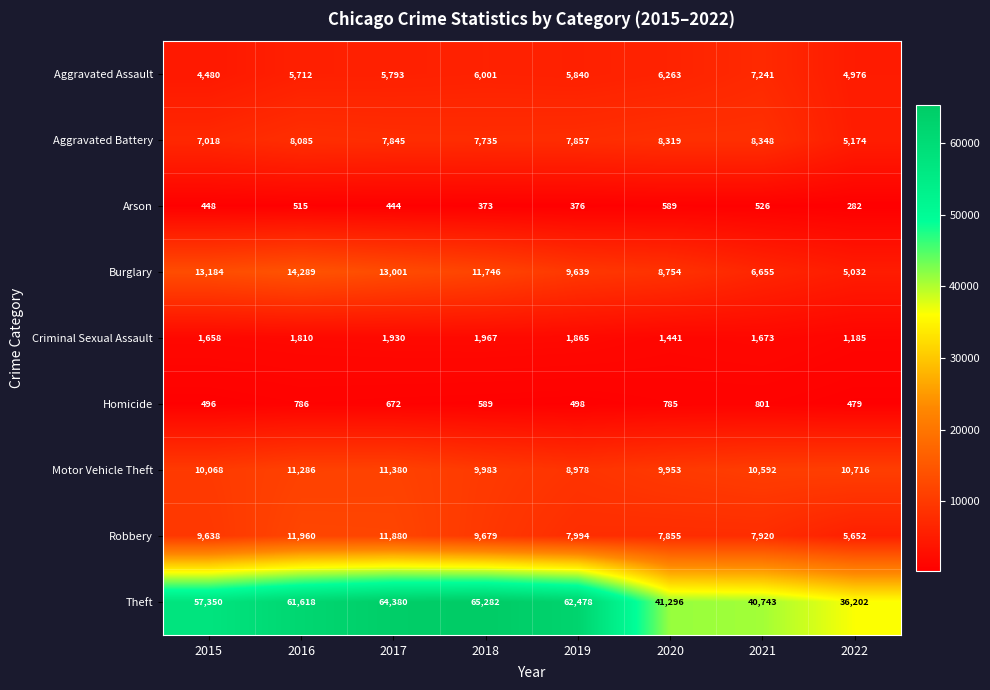

The value of Arson at 2020 is 589. True or false?

True